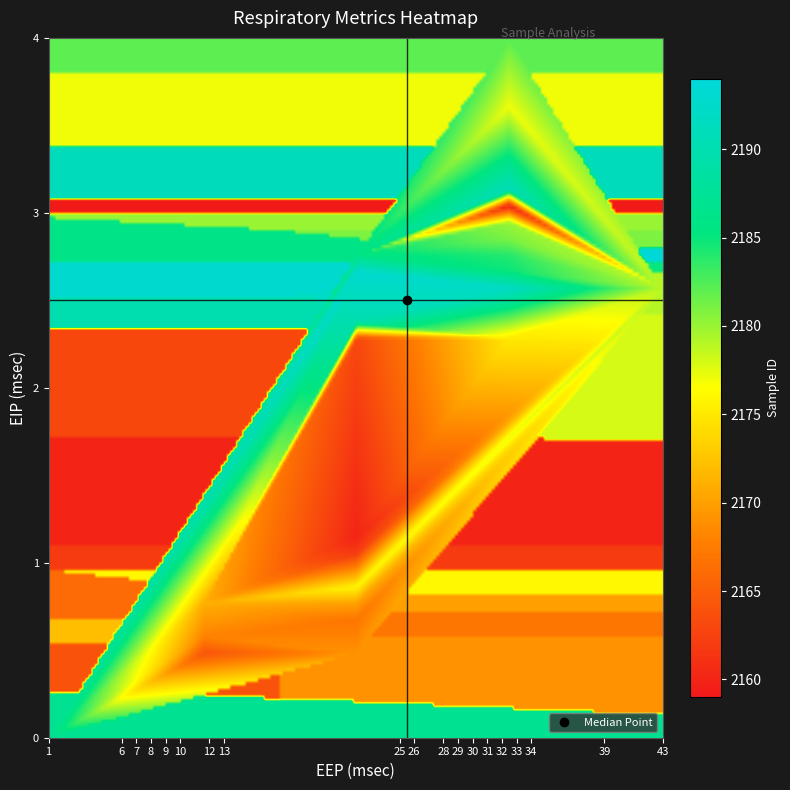

What is the sum of the eip_values values at 34 and 35?

5